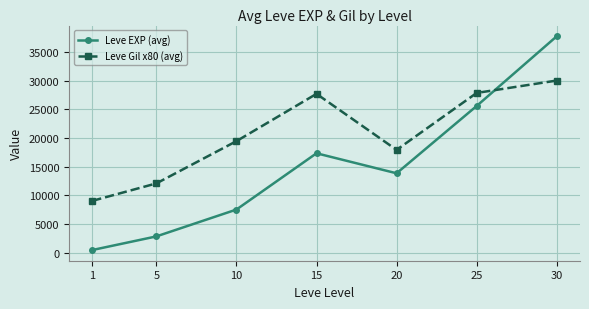

The value of Leve Gil x80 (avg) at 20 is 17920. True or false?

True